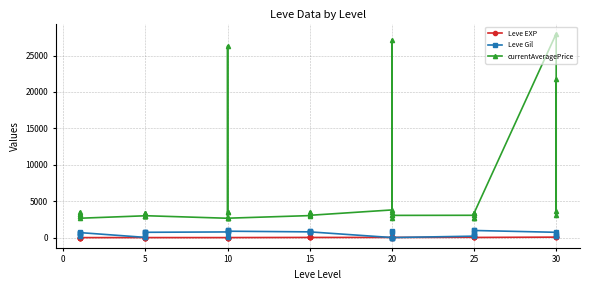

True or false: Leve Gil has more than 2 interior local peaks.

True